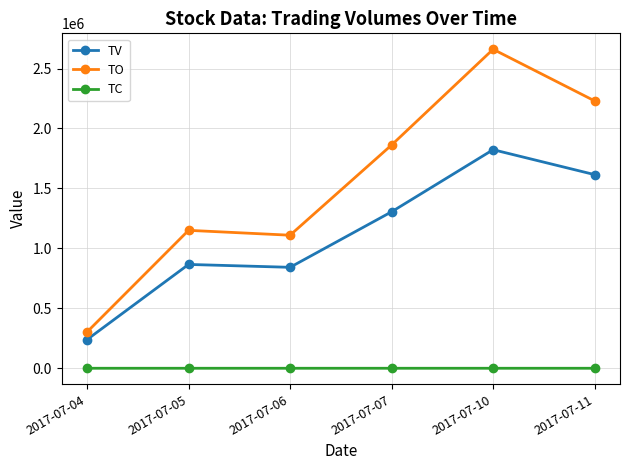

How many interior local valleys does the TO series have?

1